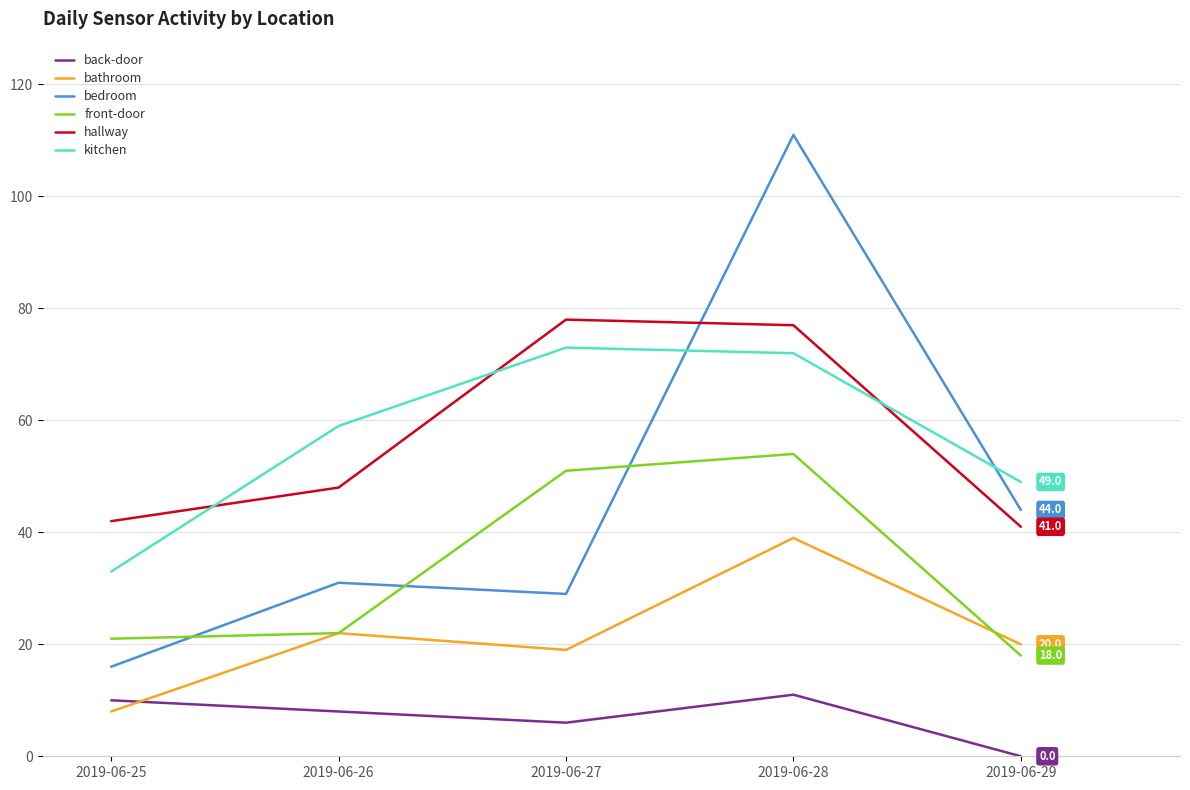

Reading right to left, transcribe all the data shown in this chart.

back-door: 2019-06-29=0	2019-06-28=11	2019-06-27=6	2019-06-26=8	2019-06-25=10
bathroom: 2019-06-29=20	2019-06-28=39	2019-06-27=19	2019-06-26=22	2019-06-25=8
bedroom: 2019-06-29=44	2019-06-28=111	2019-06-27=29	2019-06-26=31	2019-06-25=16
front-door: 2019-06-29=18	2019-06-28=54	2019-06-27=51	2019-06-26=22	2019-06-25=21
hallway: 2019-06-29=41	2019-06-28=77	2019-06-27=78	2019-06-26=48	2019-06-25=42
kitchen: 2019-06-29=49	2019-06-28=72	2019-06-27=73	2019-06-26=59	2019-06-25=33